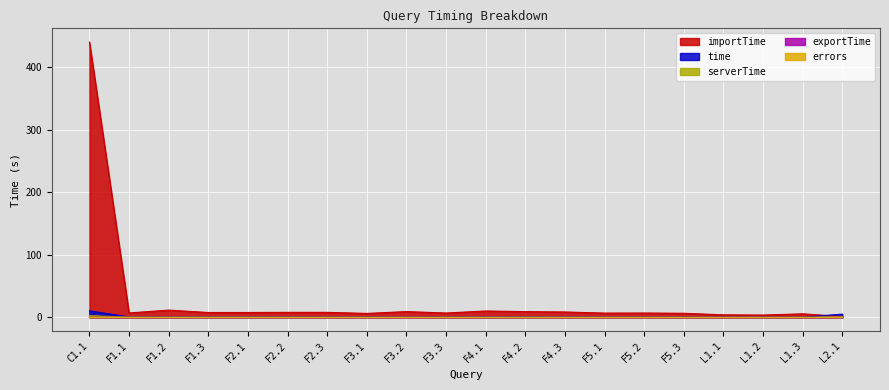

How many values in the importTime series are below 7?

10